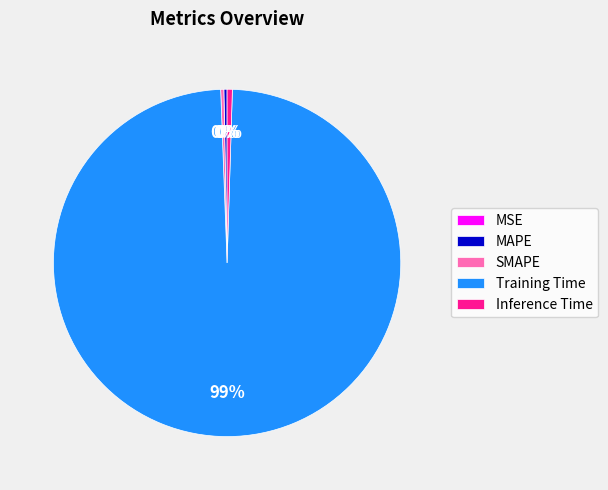

To the nearest percent, what is the average slice percentage?

20%